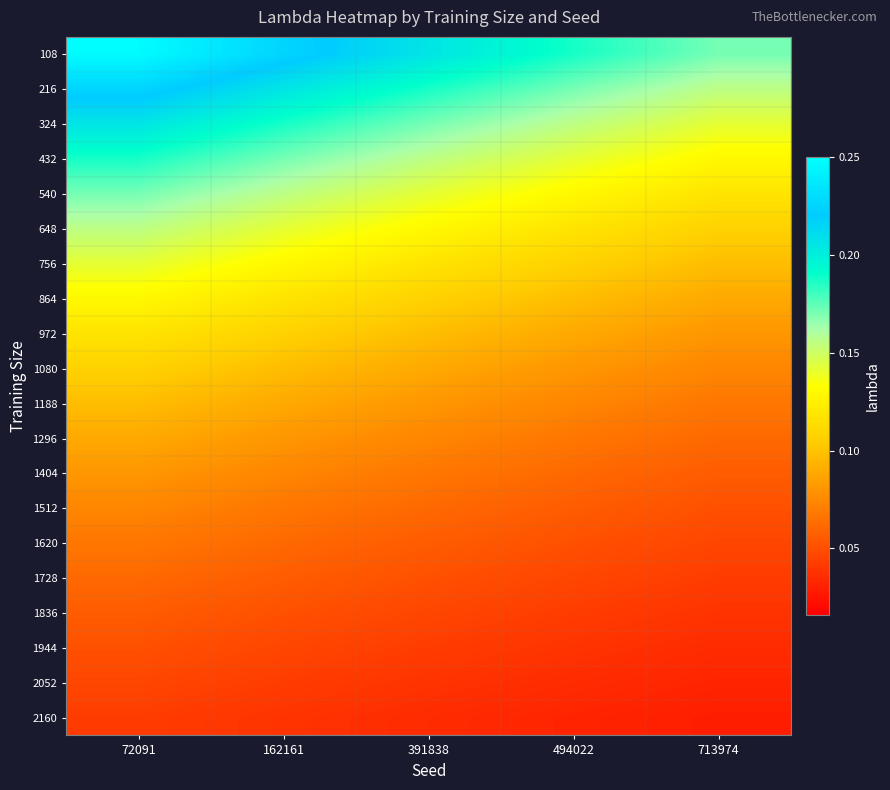

Which series has the largest total across all categories?

108